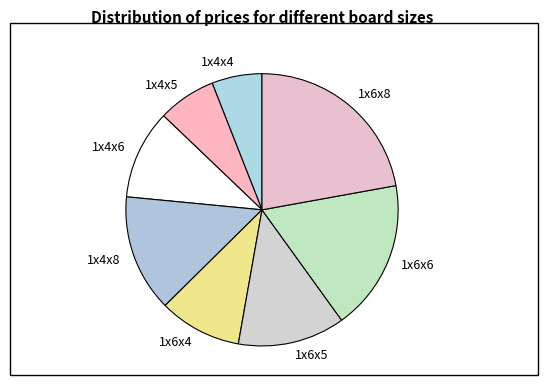

What is the ratio of the value at 1x6x5 to the value at 1x4x4?

2.1